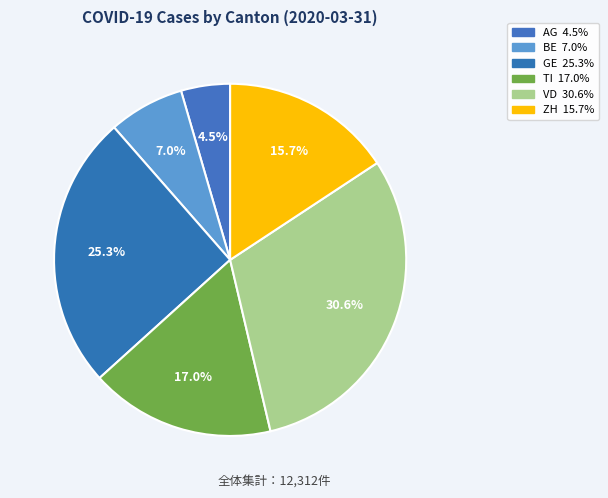

Count the number of slices in the pie.

6